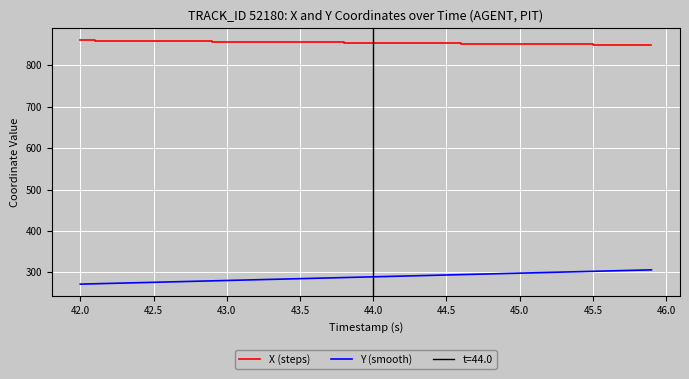

Which series has the largest total across all categories?

X (steps)